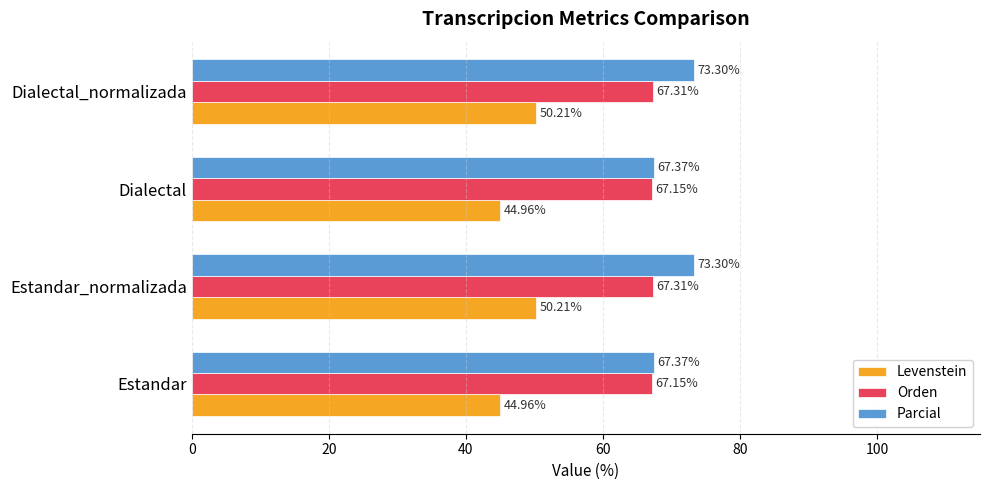

What is the sum of all Levenstein values?

190.3